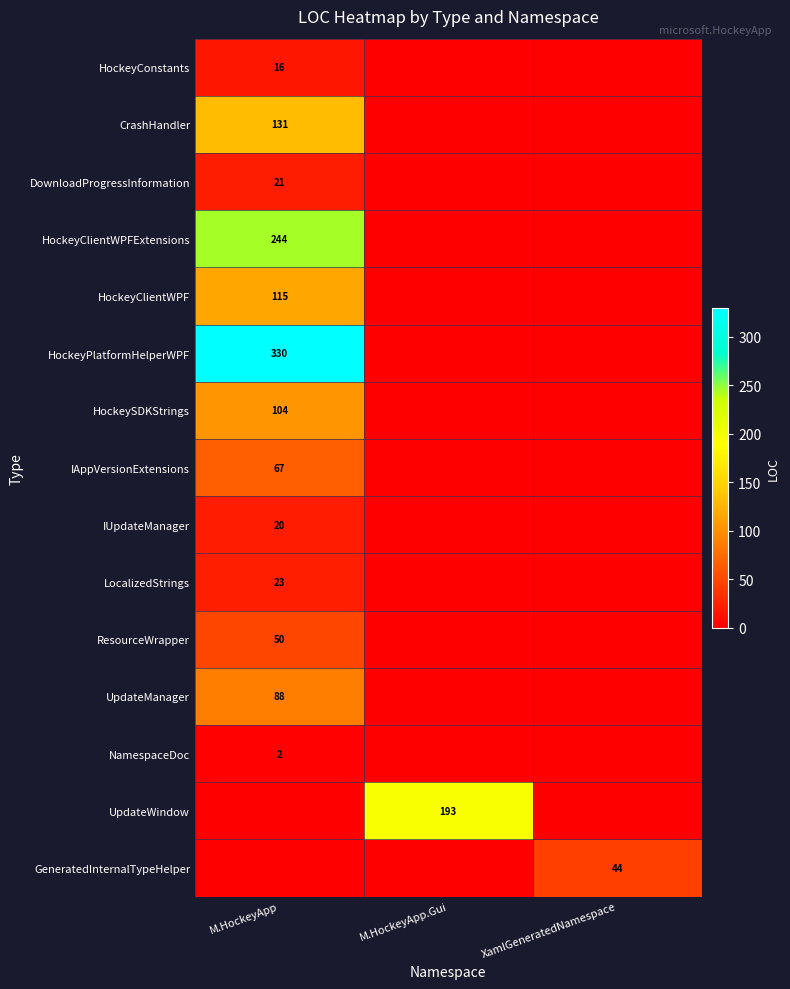

What is the spread (max minus min) of values at M.HockeyApp?

330